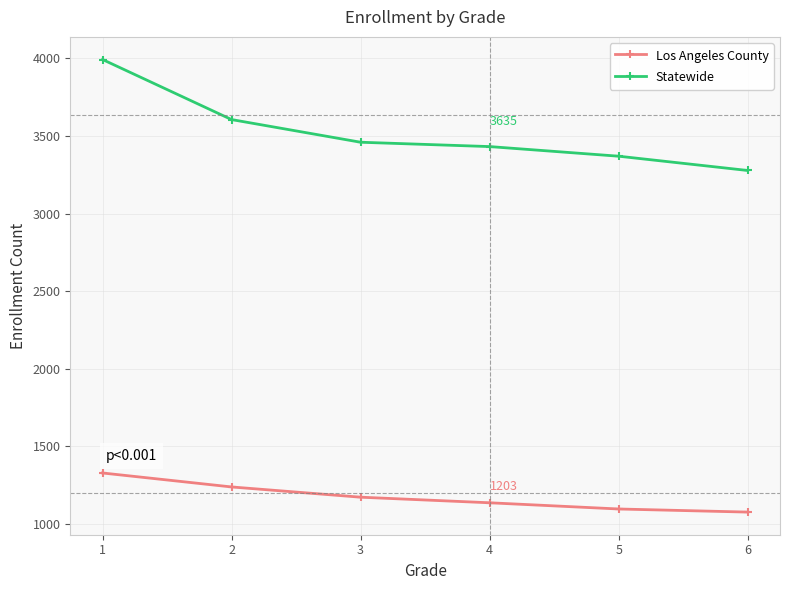

The value of Los Angeles County at 4 is 1137. True or false?

True